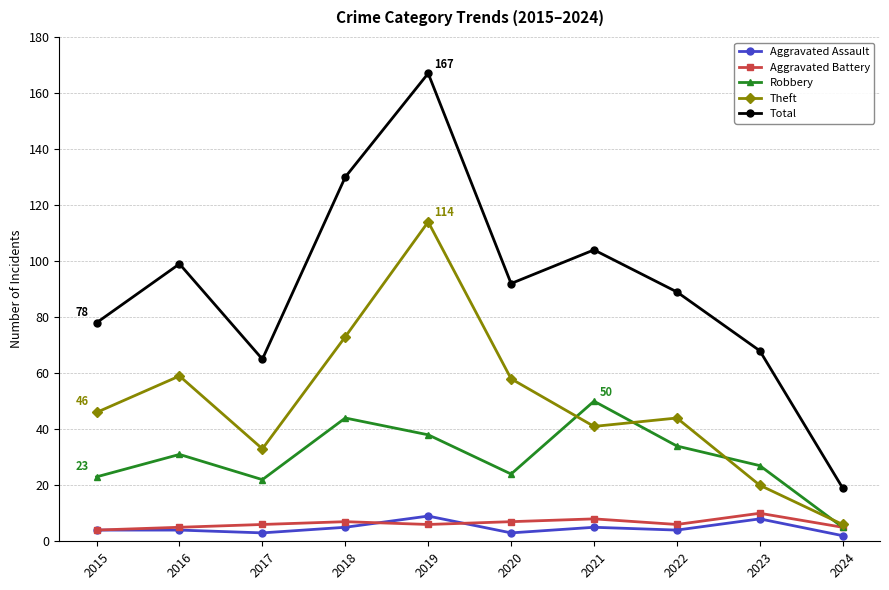

What is the average value of the Aggravated Assault series?

5